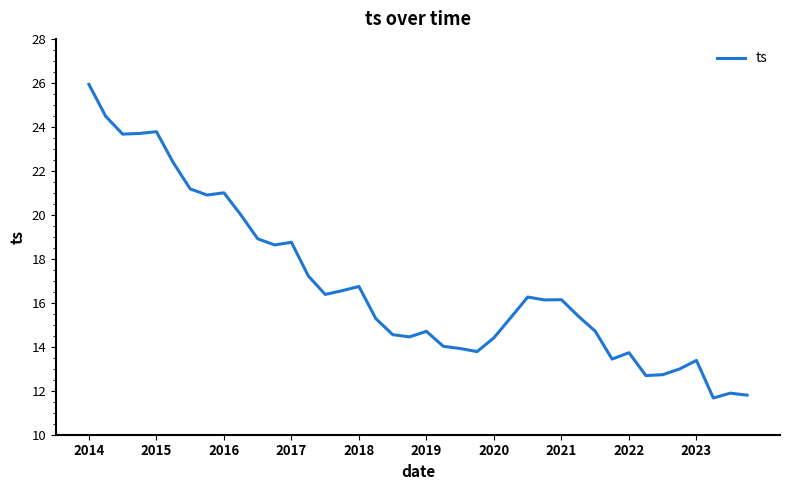

What is the smallest value displayed?

11.7